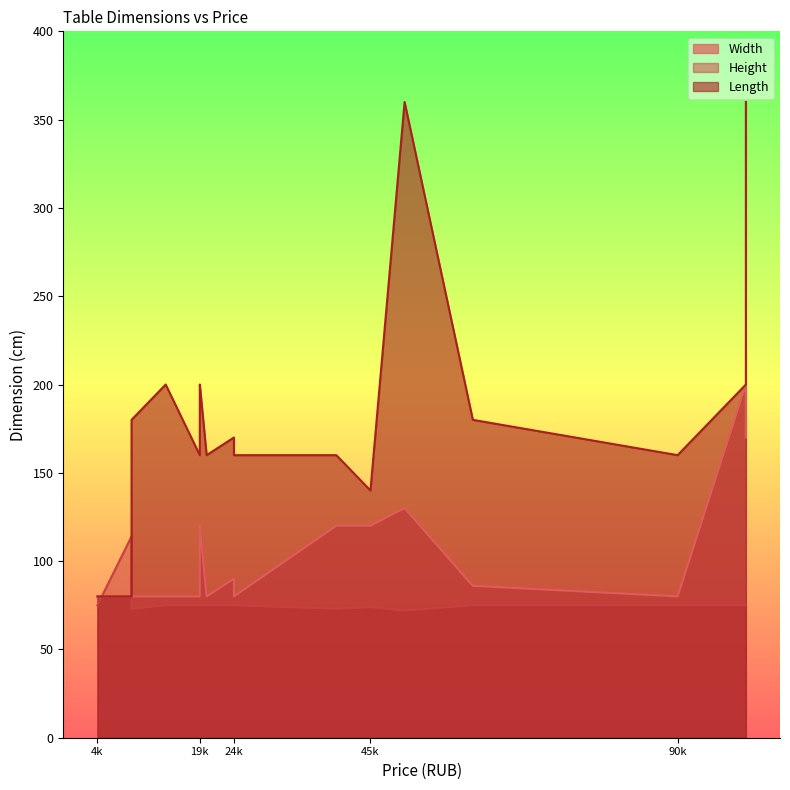

Which label corresponds to the largest value in the chart?

50000